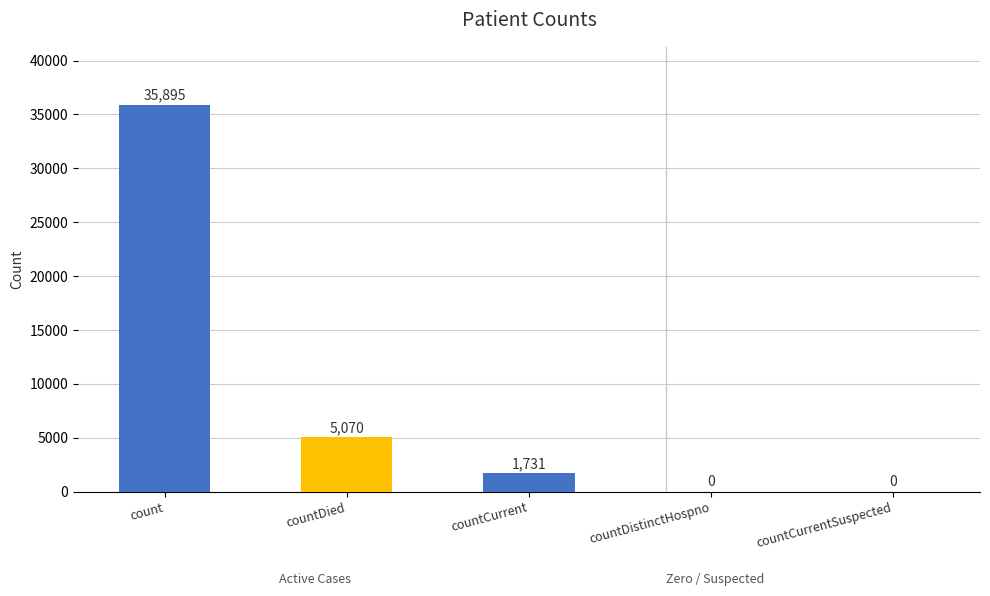

True or false: the data shows 17427 at countDistinctHospno.

False